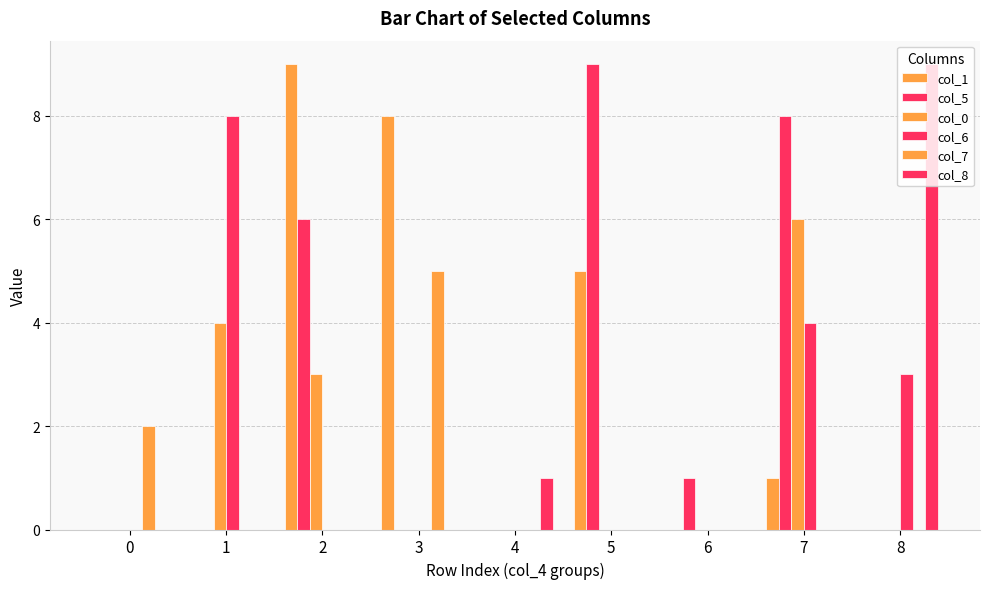

At how many categories does at least one series exceed 2?

6